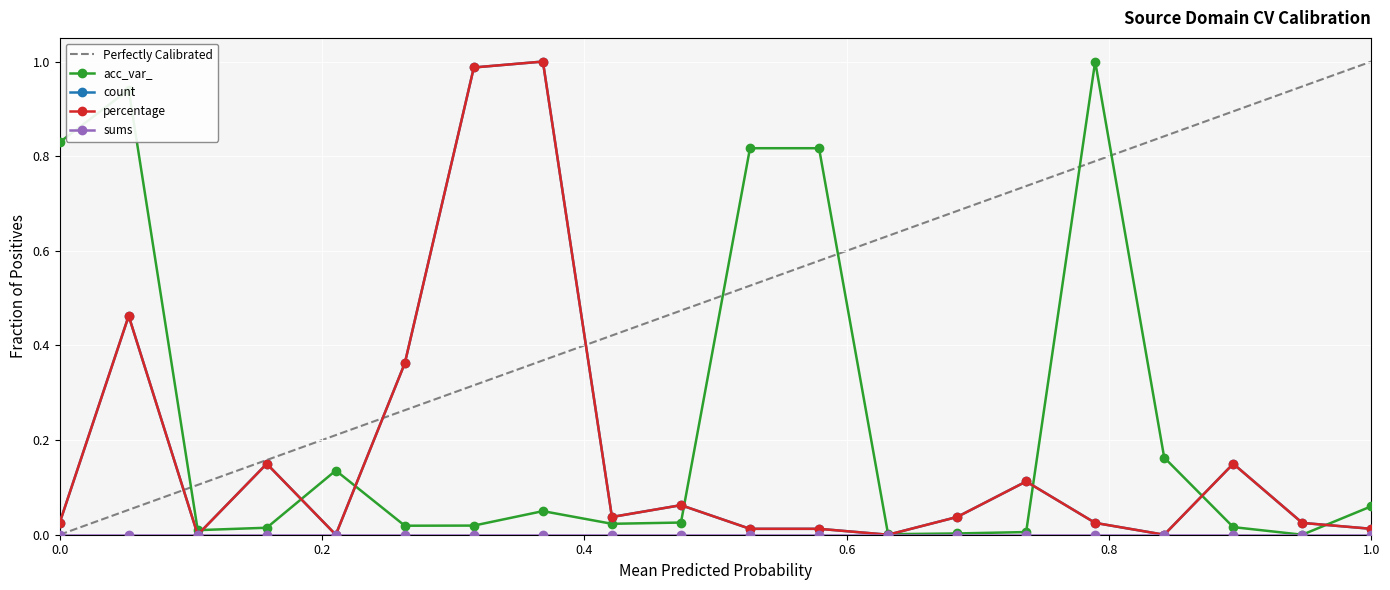

What is the highest value of the acc_var_ series?

1.0